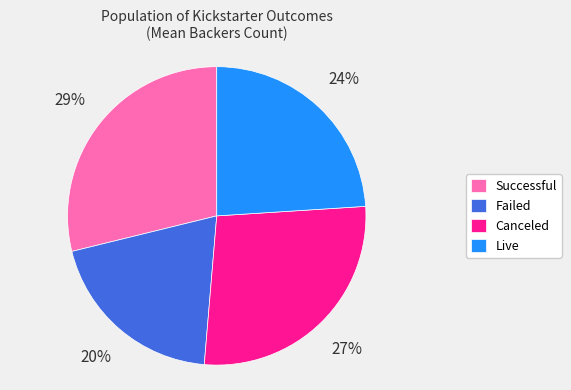

To the nearest percent, what is the average slice percentage?

25%